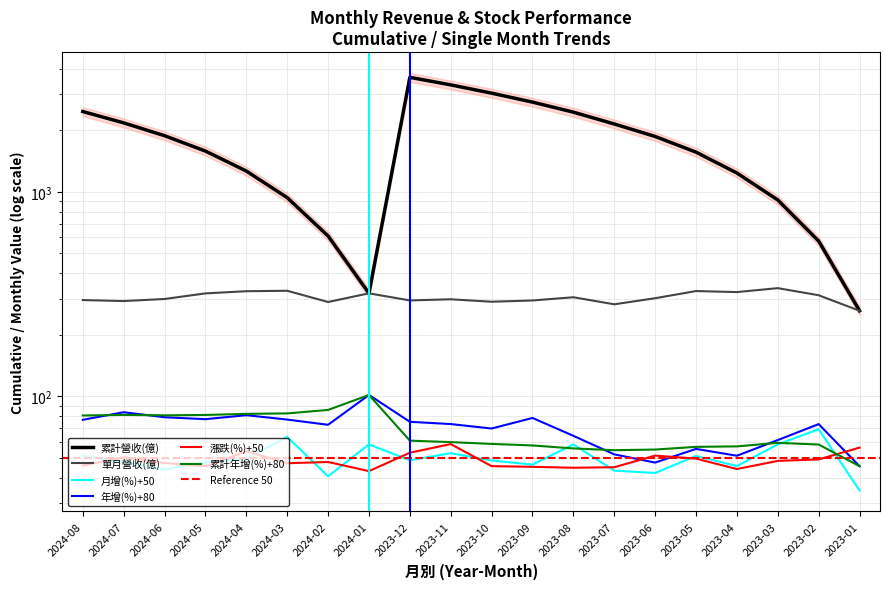

At 2023-11, list the series in order from smallest to largest.

月增(%), 漲跌(%), 累計年增(%), 年增(%), 單月營收(億), 累計營收(億)